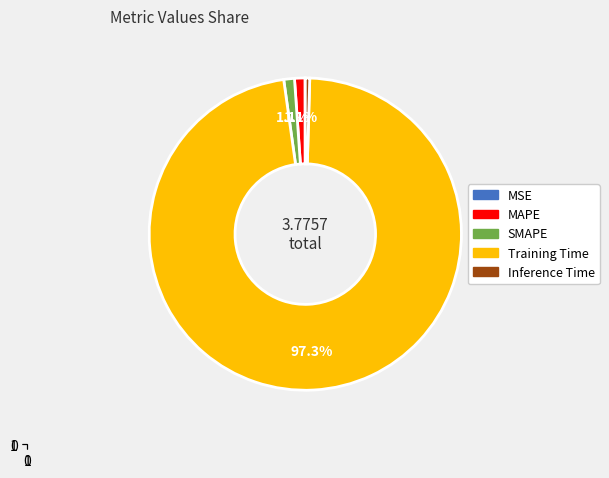

Is Training Time the majority of the pie?

Yes